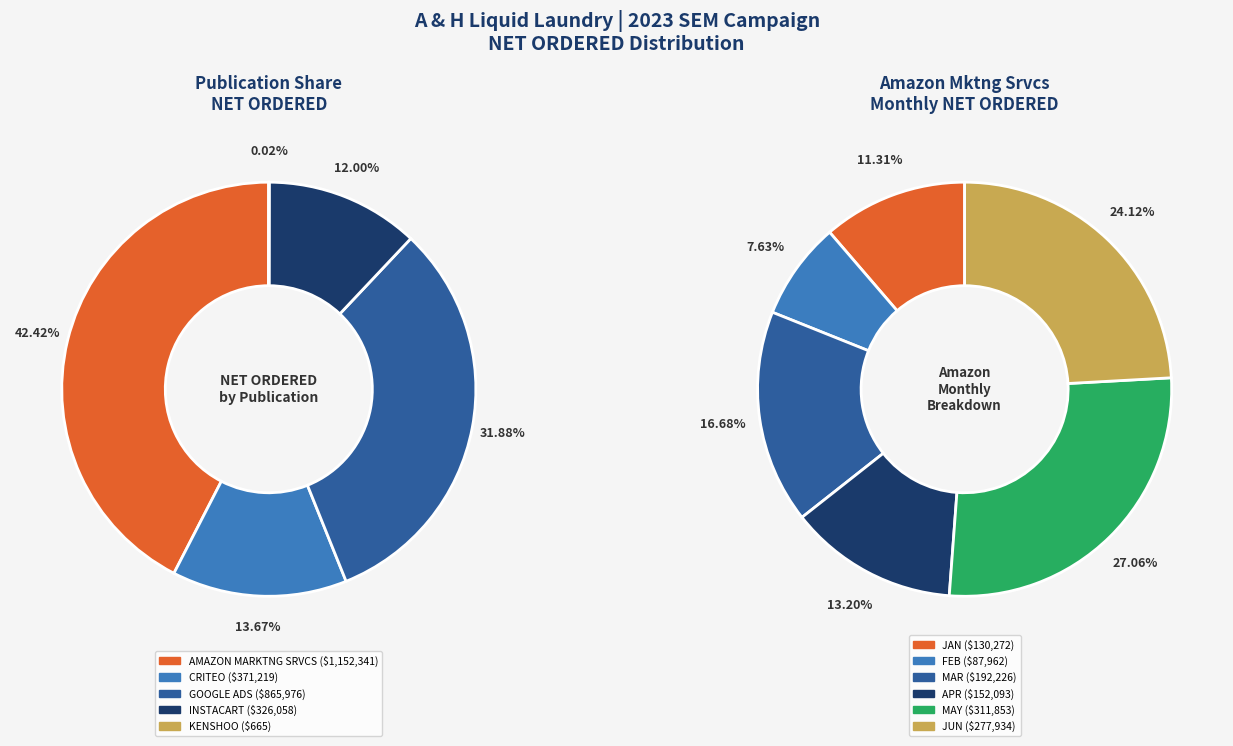

Does AHL Criteo Jan account for over 50% of the chart?

No